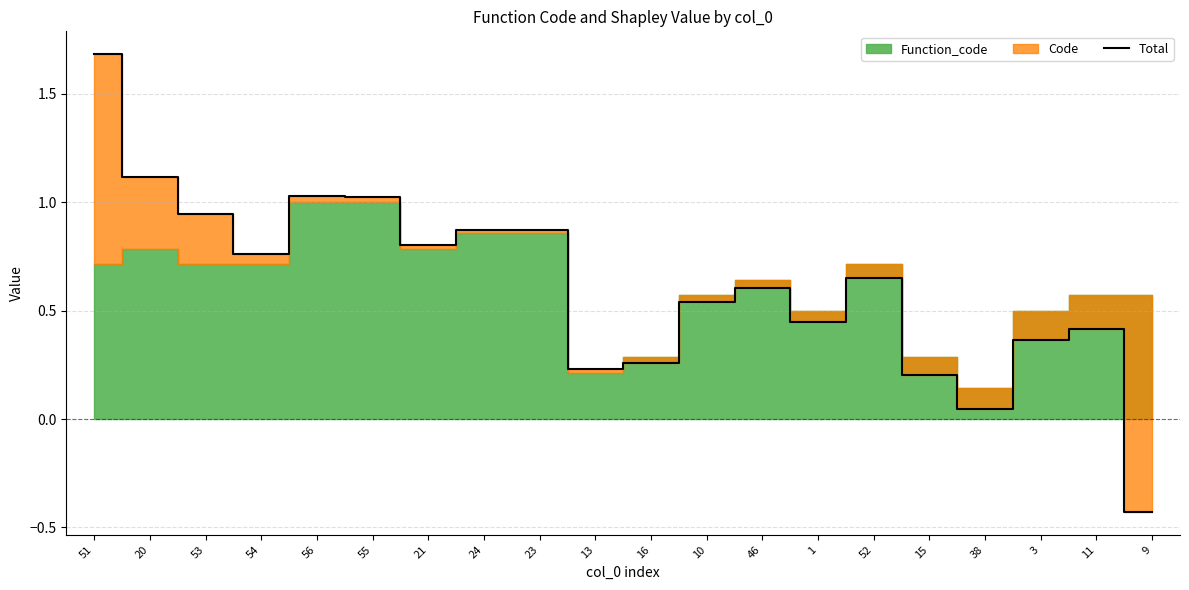

Reading left to right, extract all data points from this chart.

51=1.7	20=1.1	53=0.9	54=0.8	56=1.0	55=1.0	21=0.8	24=0.9	23=0.9	13=0.2	16=0.3	10=0.5	46=0.6	1=0.4	52=0.6	15=0.2	38=0.0	3=0.4	11=0.4	9=-0.4